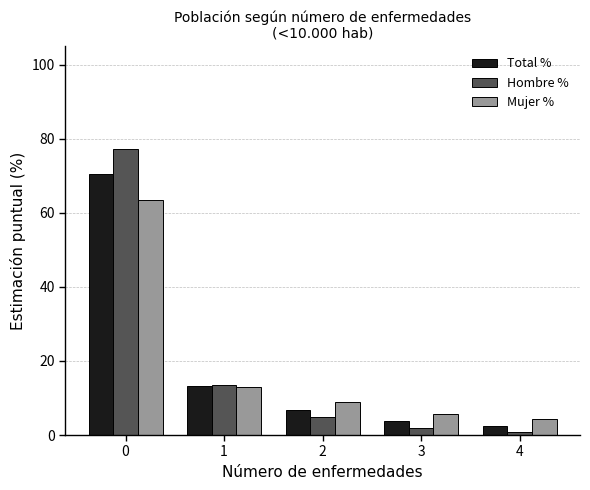

At how many categories does at least one series exceed 62?

1